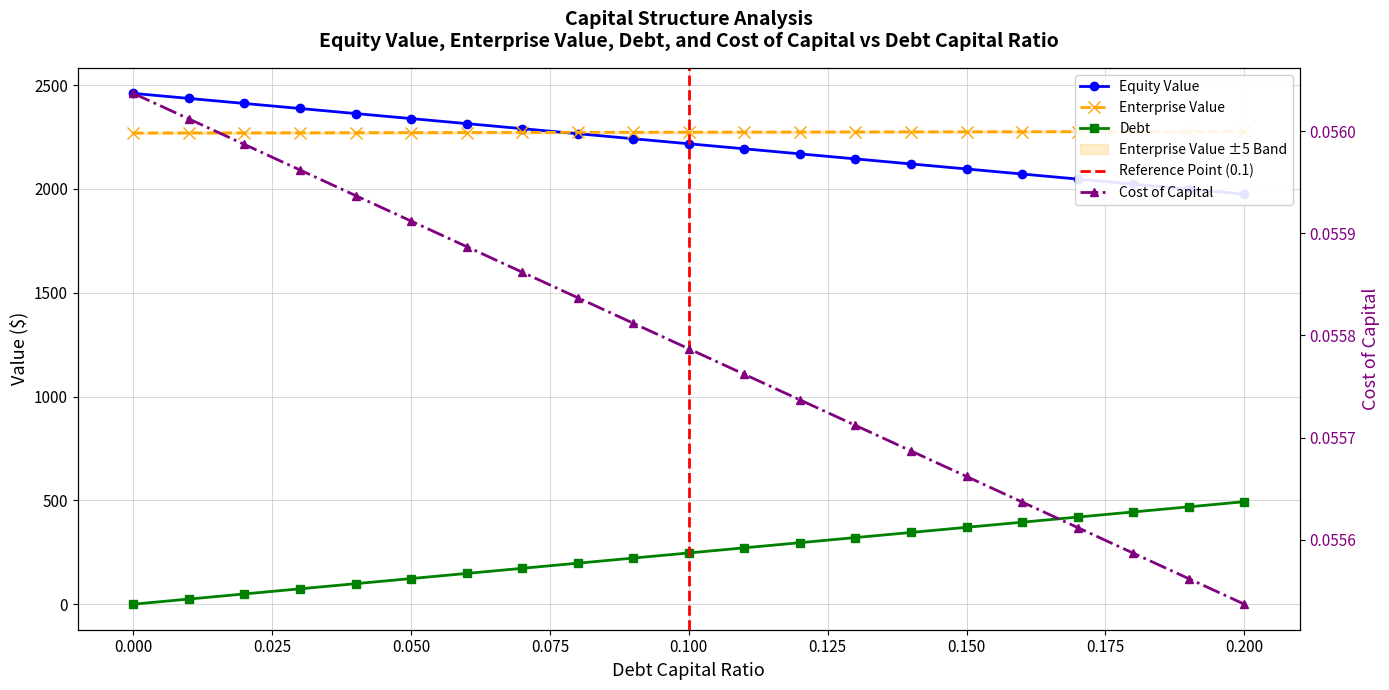

The value of equity_value at 0.08 is 3962.0. True or false?

False